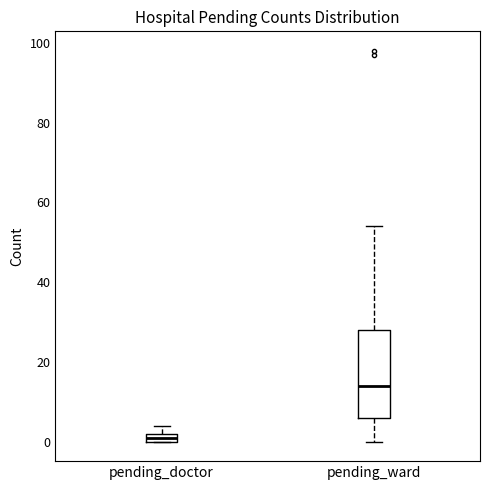

Where is the upper edge of the box for pending_doctor on the y-axis? The values are not printed on the chart, so give them approximately, as read against the axis.

2